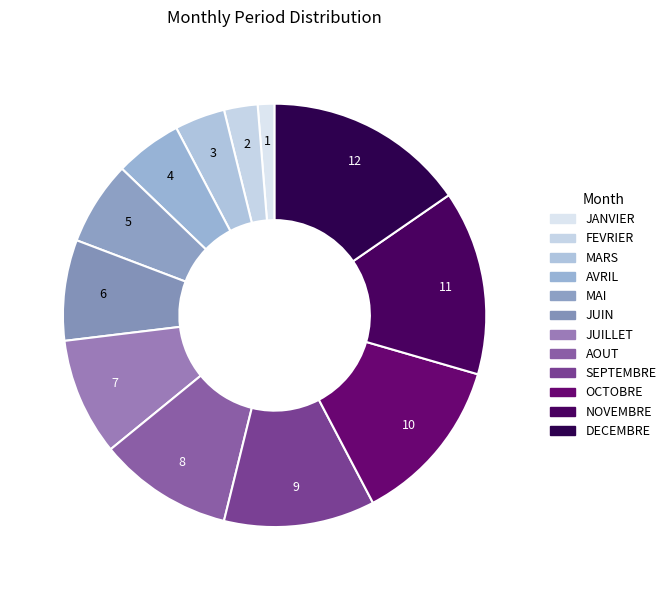

The DECEMBRE slice represents 10% of the pie. True or false?

False